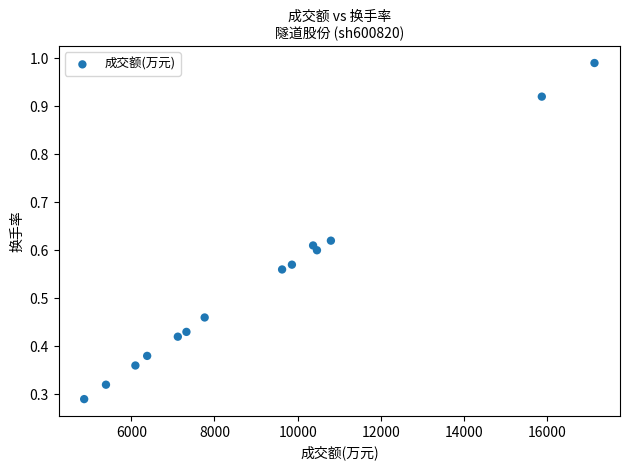

What is the range of Y values (max minus min)?

0.7